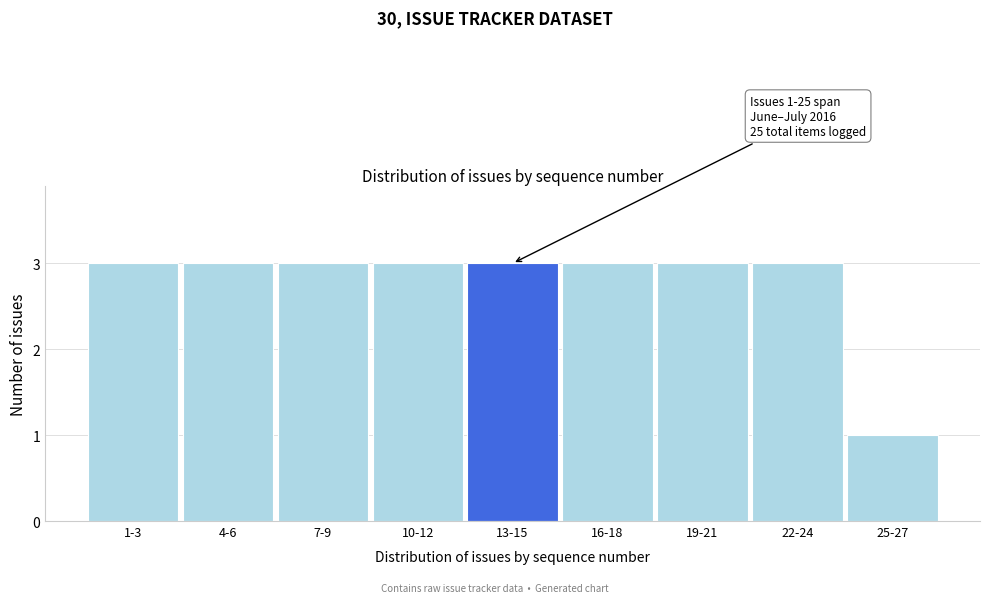

Reading right to left, what are all the values shown in this chart?

25-27=1	22-24=3	19-21=3	16-18=3	13-15=3	10-12=3	7-9=3	4-6=3	1-3=3